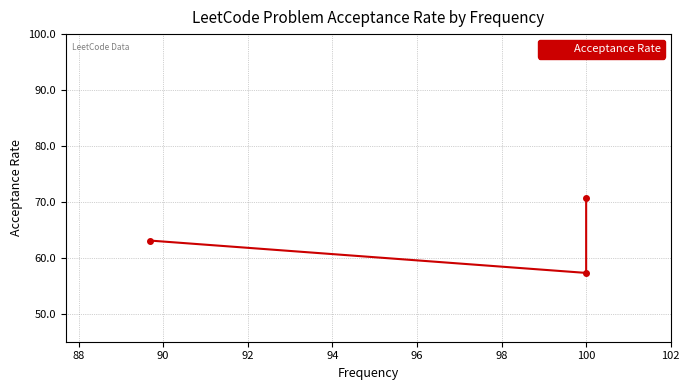

What is the difference between the maximum and minimum values?

0.1